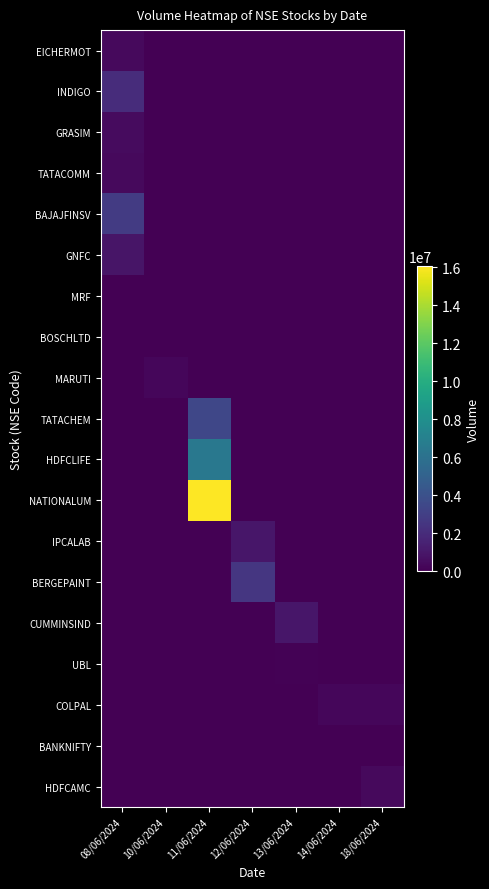

At 14/06/2024, list the series in order from largest to smallest.

COLPAL, EICHERMOT, INDIGO, GRASIM, TATACOMM, BAJAJFINSV, GNFC, MRF, BOSCHLTD, MARUTI, TATACHEM, HDFCLIFE, NATIONALUM, IPCALAB, BERGEPAINT, CUMMINSIND, UBL, BANKNIFTY, HDFCAMC